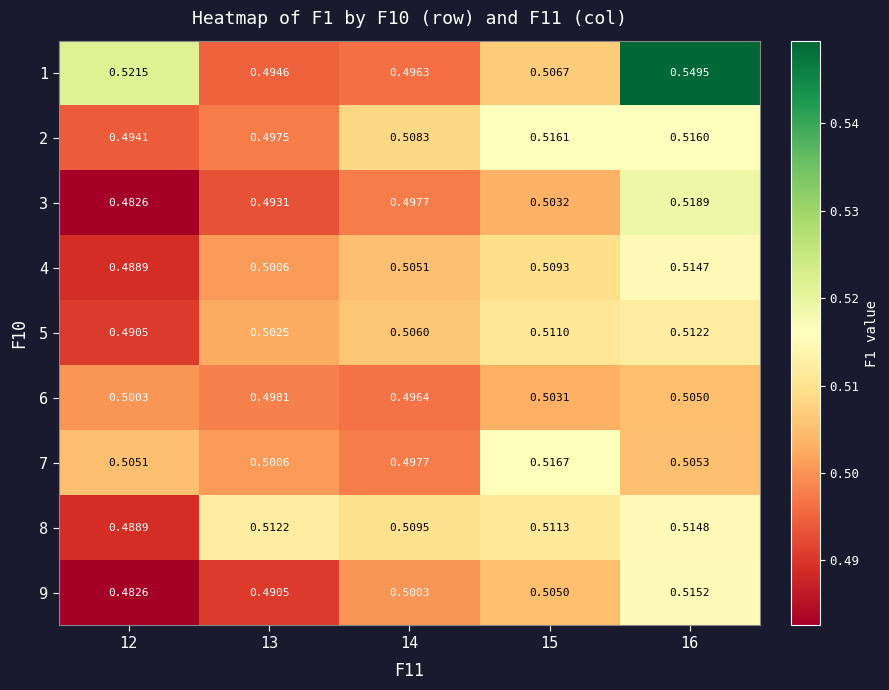

Which label corresponds to the largest value in the chart?

16